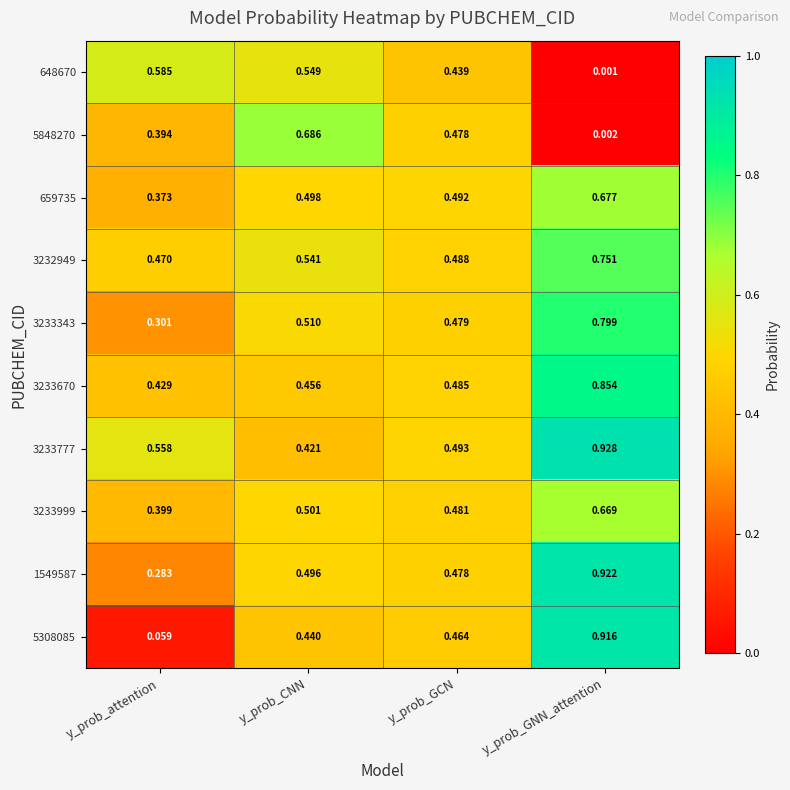

At which label does 3233777 reach its minimum?

y_prob_CNN